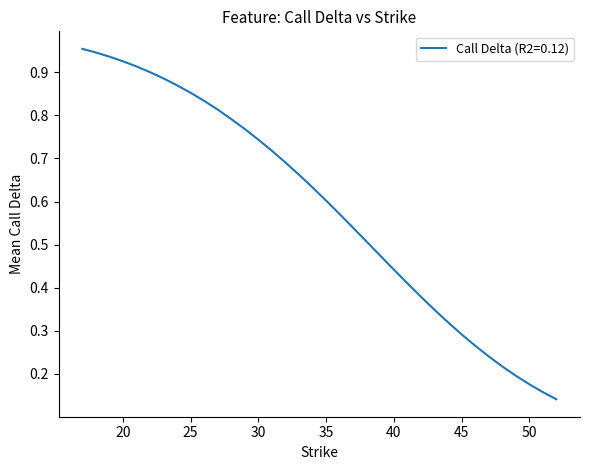

What is the minimum value shown in the chart?

0.1